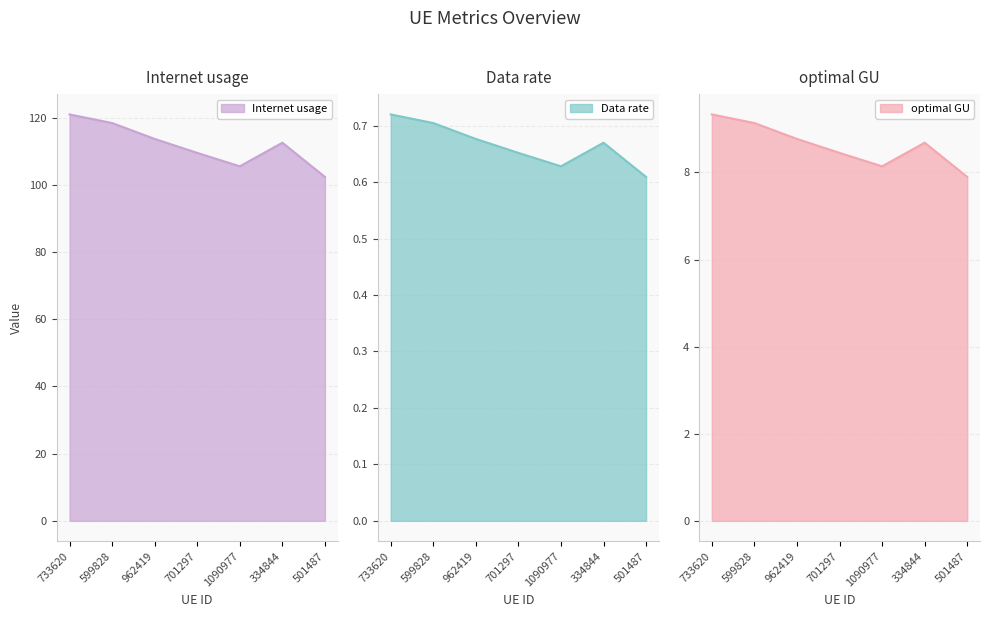

What value does the Data rate series have at 334844?

0.7